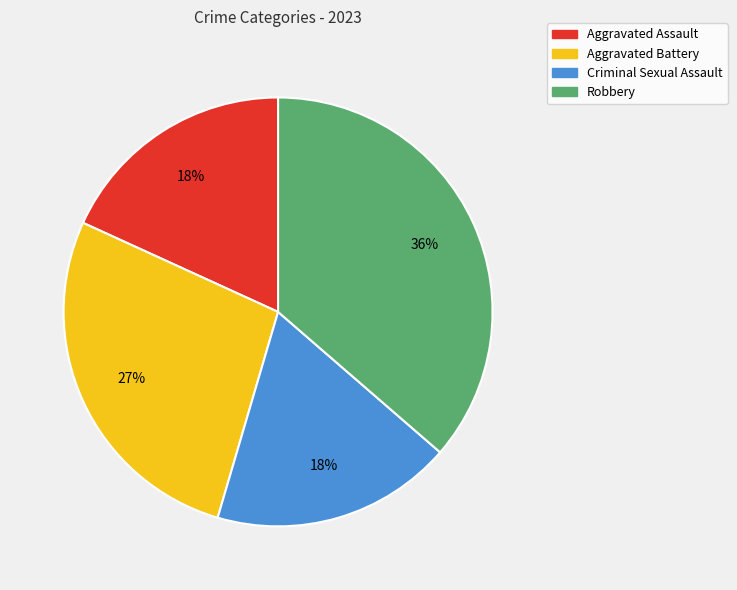

True or false: Aggravated Battery accounts for 27% of the total.

True